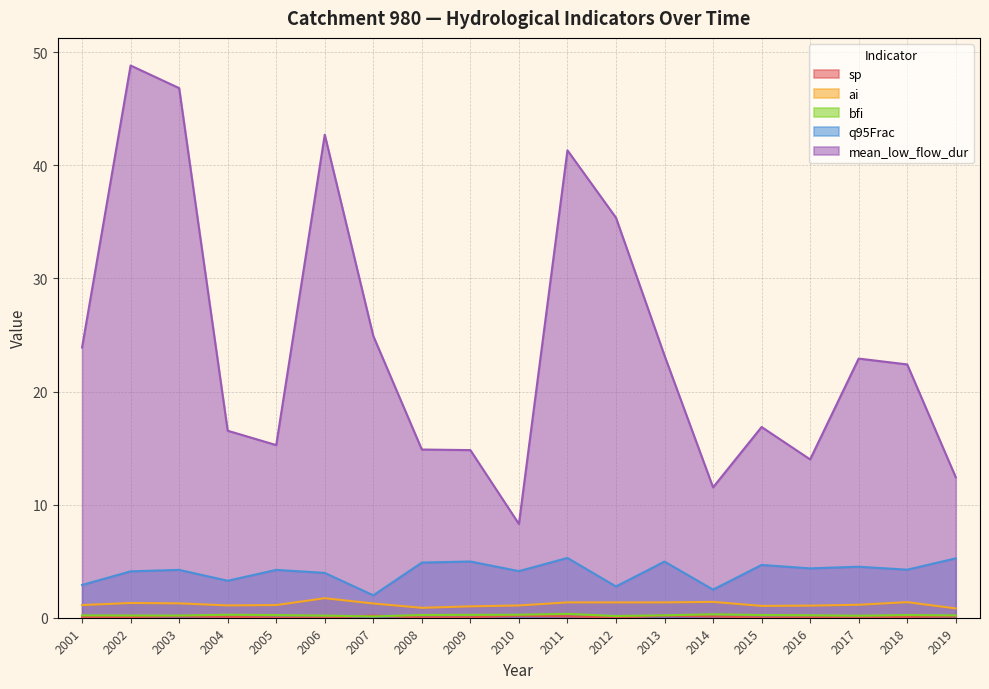

At which category does q95Frac reach its first local valley?

2004